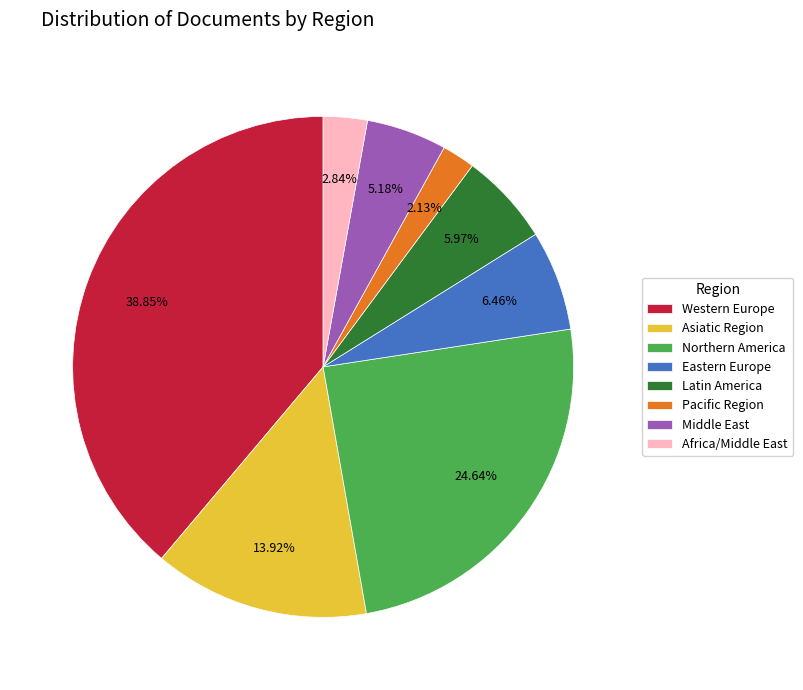

True or false: Eastern Europe accounts for 14% of the total.

False